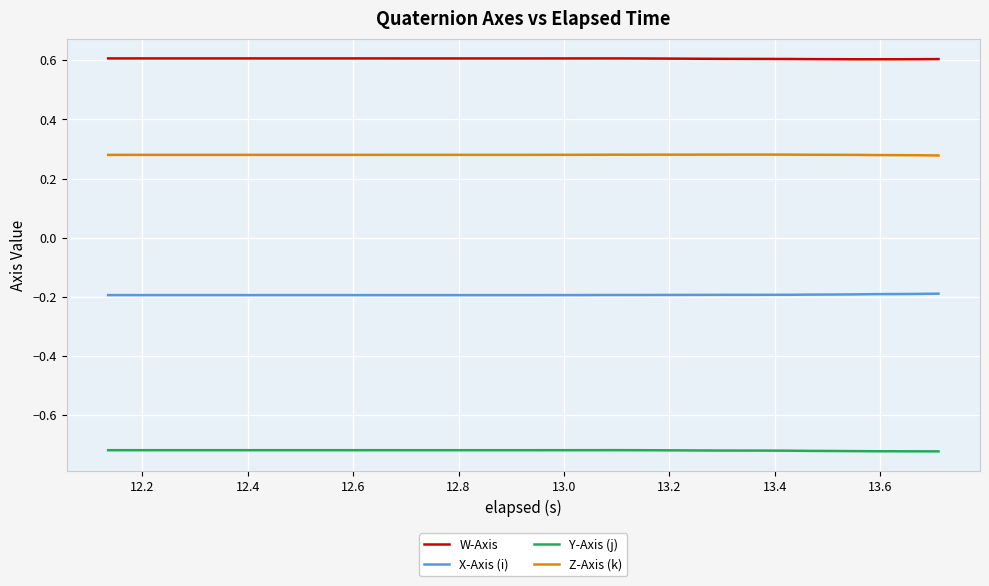

Which series has the largest total across all categories?

W-Axis